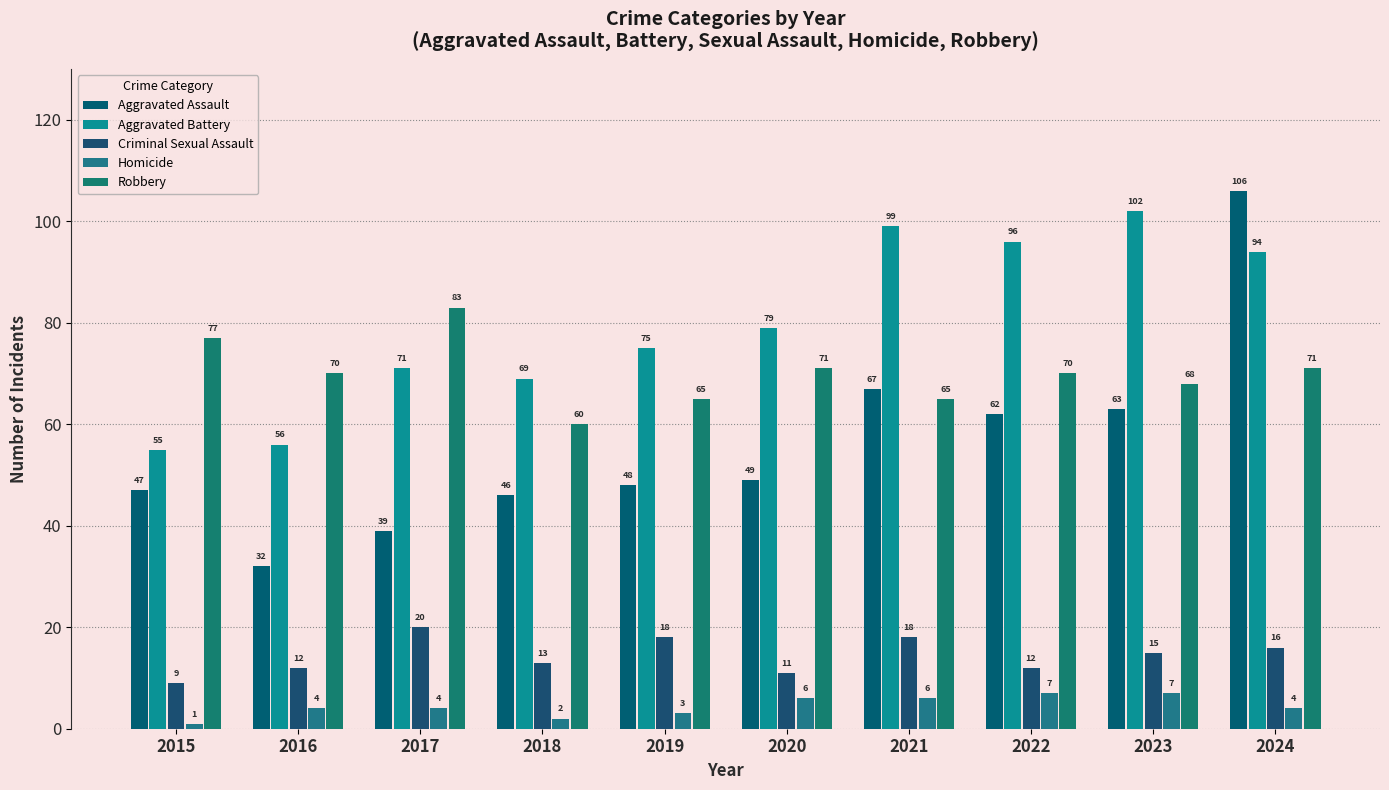

What is the approximate value of Criminal Sexual Assault at 2023?

15